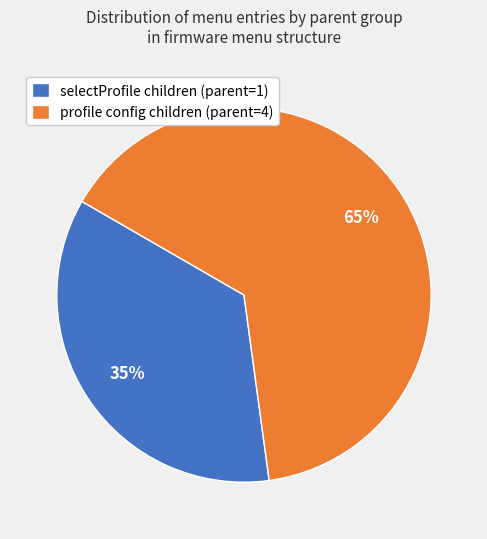

Between selectProfile children (parent=1) and profile config children (parent=4), which is larger?

profile config children (parent=4)